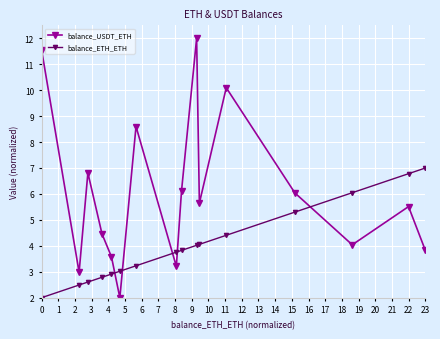

List the series in order of their overall mean, lowest first.

balance_ETH_ETH, balance_USDT_ETH